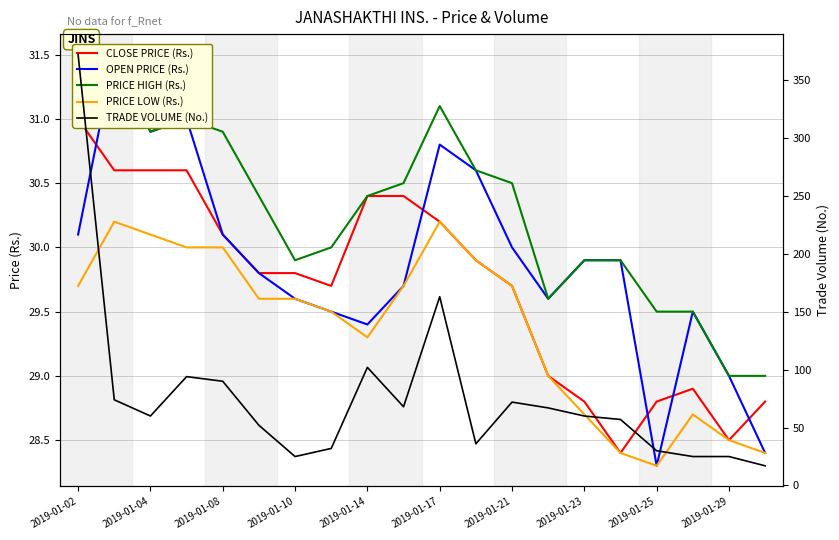

What is the sum of the PRICE LOW (Rs.) values at 15 and 11?

58.3